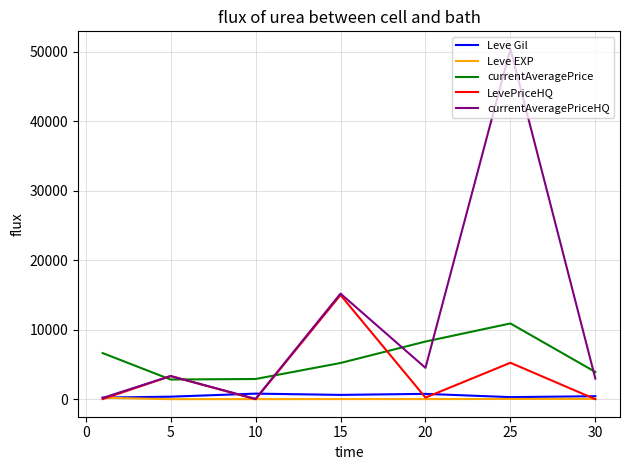

True or false: Leve Gil and currentAveragePrice cross at least once.

False